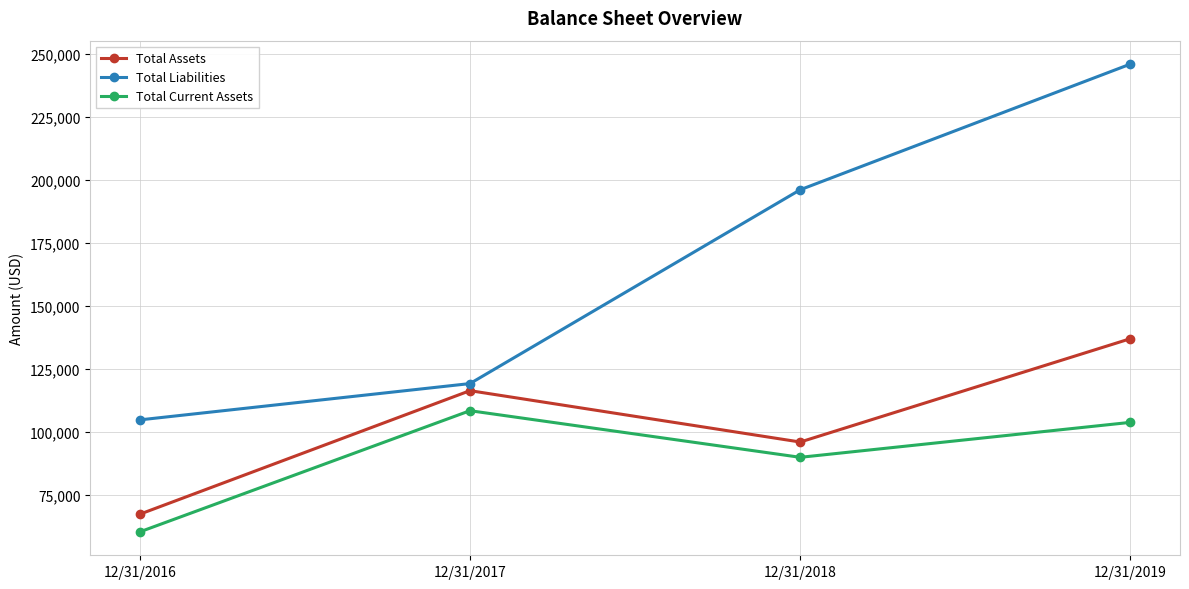

At which label does Total Liabilities reach its peak?

12/31/2019